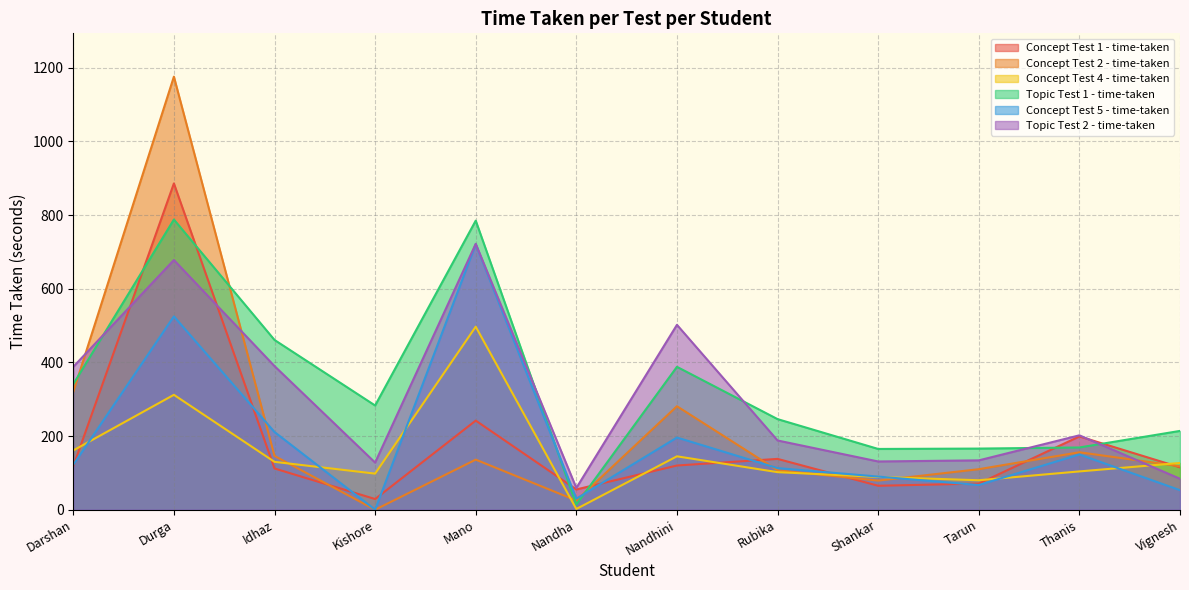

Between which two adjacent categories do Concept Test 1 - time-taken and Concept Test 5 - time-taken first intersect?

Darshan and Durga